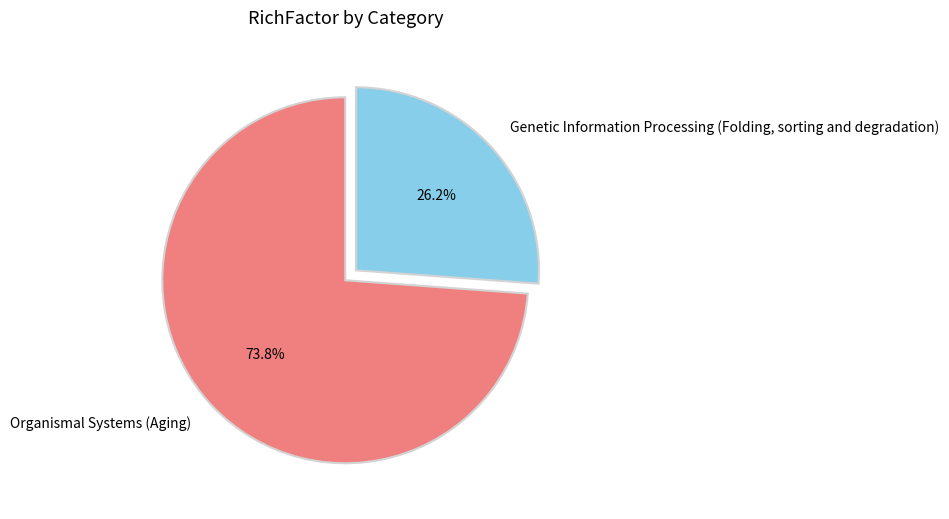

Does Genetic Information Processing (Folding, sorting and degradation) represent more than half of the total?

No